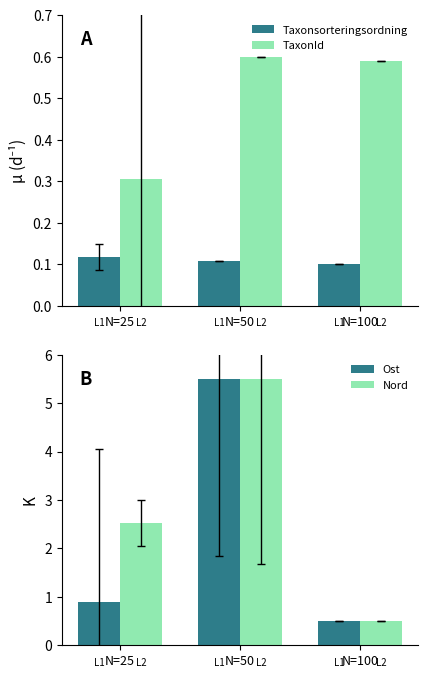

Count the Nord values in the range 0 to 5.

2